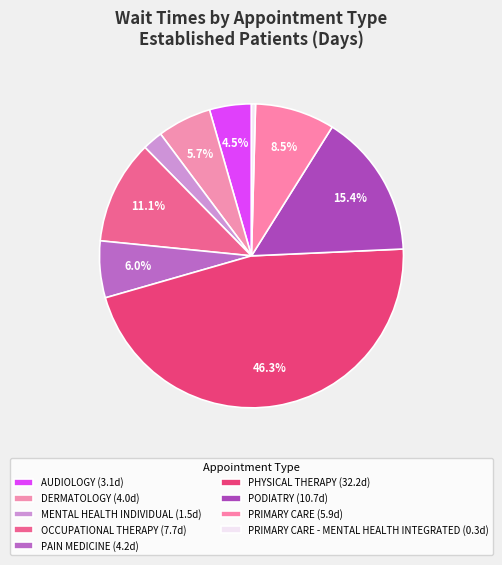

How many slices are in this pie chart?

9